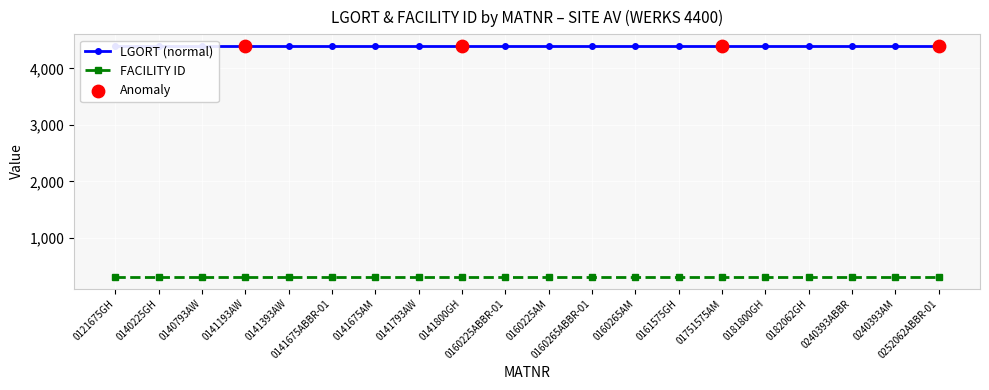

Is the value of FACILITY ID at 0141793AW greater than the value of LGORT at 0140225GH?

No